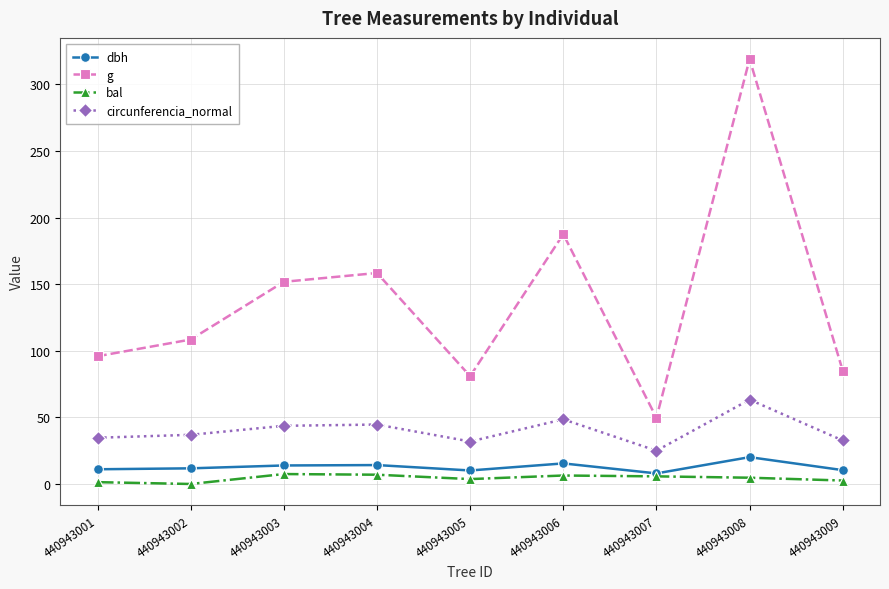

Rank the series at 440943004 from lowest to highest value.

bal, dbh, circunferencia_normal, g